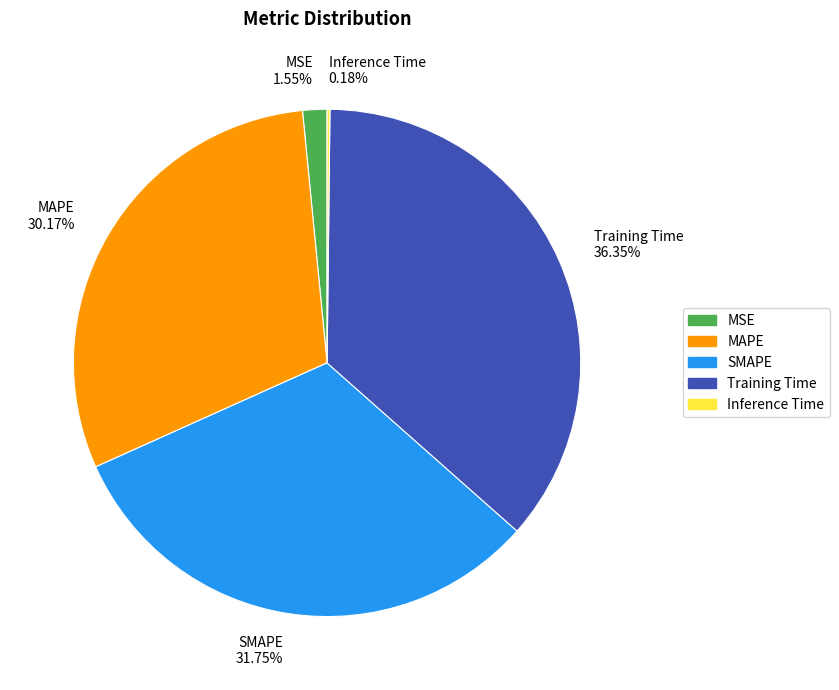

Does any single category account for the majority?

No